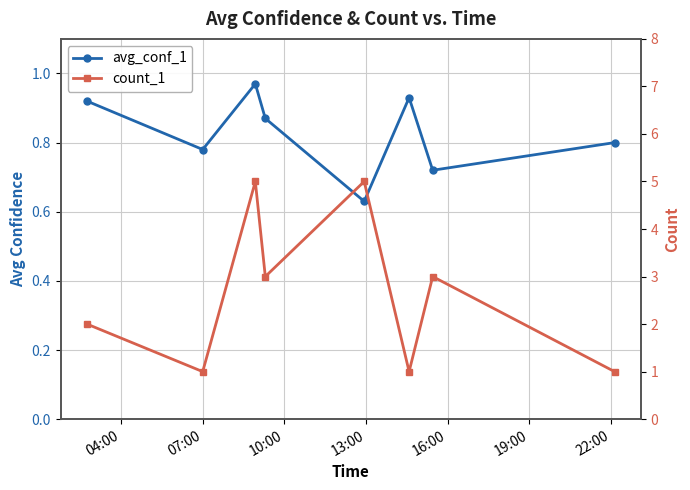

How many lines are shown in the chart?

2